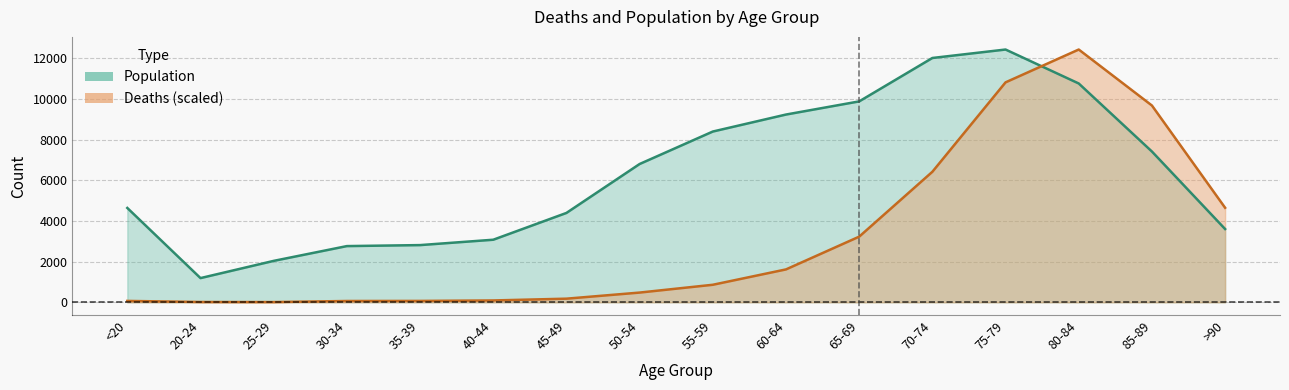

Rank the series at 35-39 from lowest to highest value.

Deaths, Population